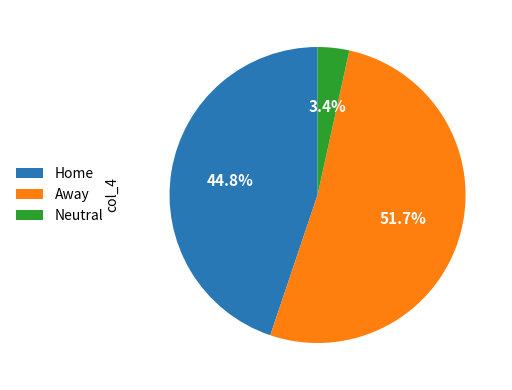

Does Away represent more than half of the total?

Yes